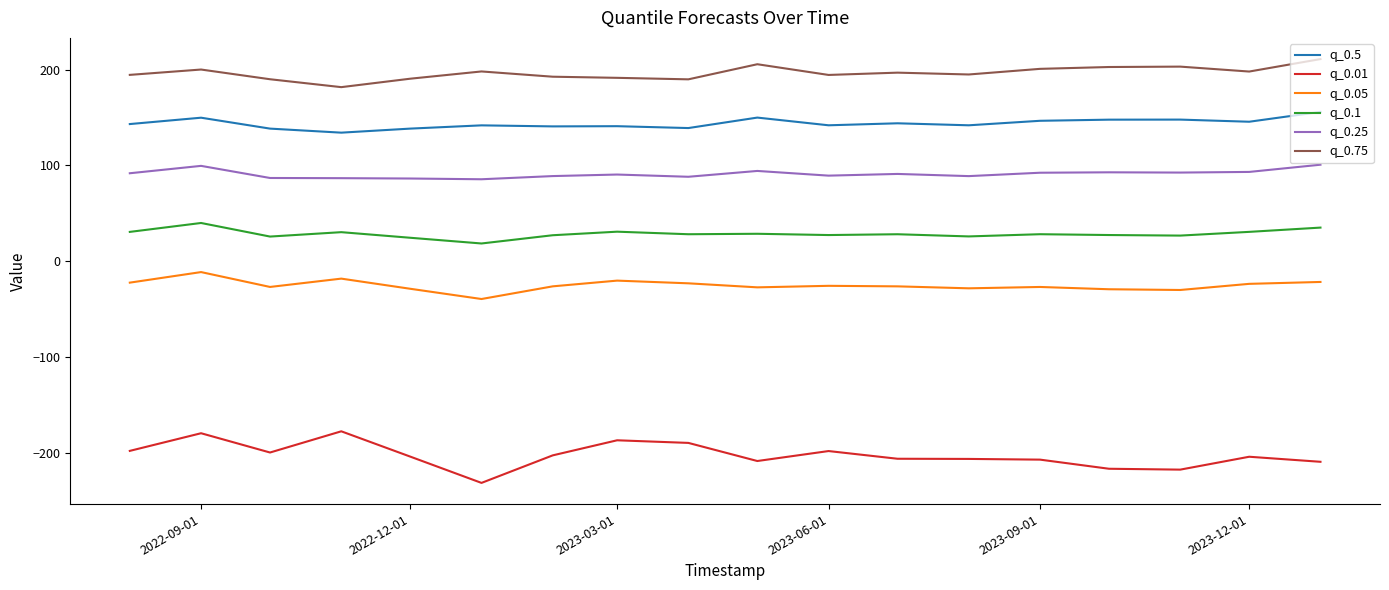

What is the sum of all q_0.05 values?

-455.8